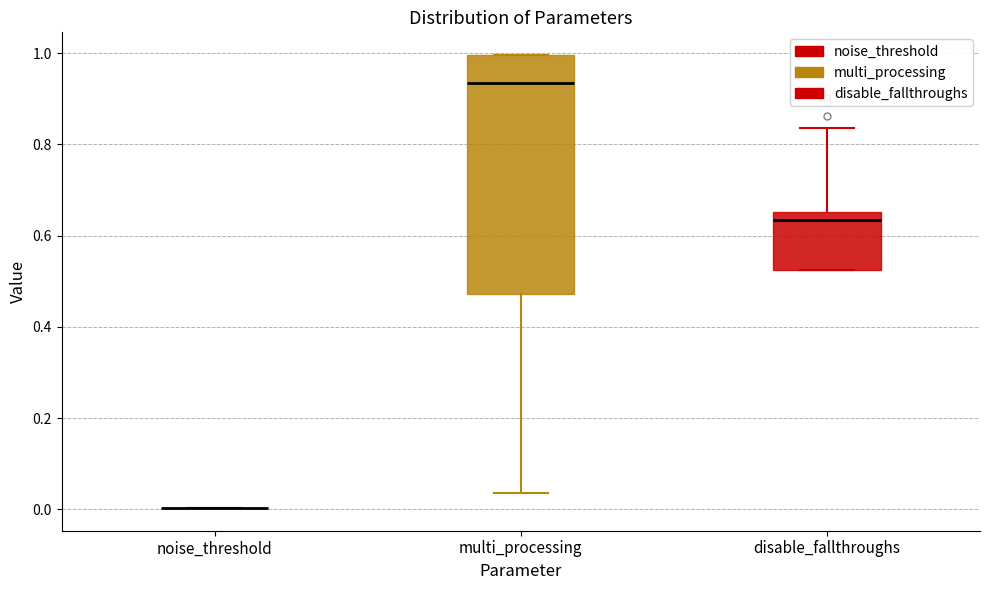

Where does the median line of the box for multi_processing sit on the y-axis? The values are not printed on the chart, so give them approximately, as read against the axis.

0.94